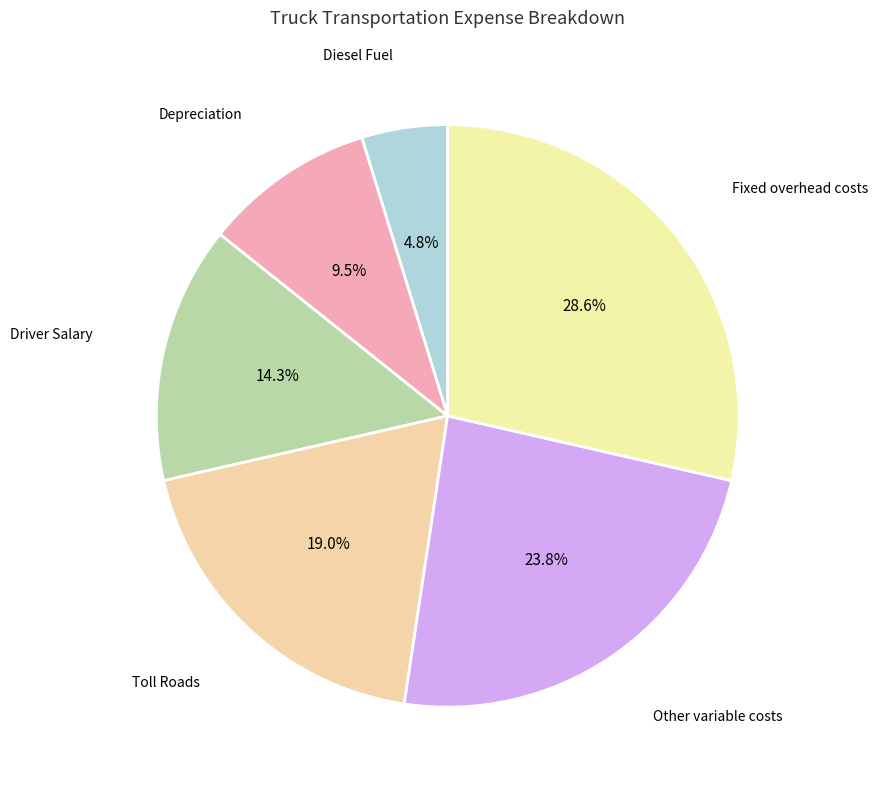

Rank the categories by value from lowest to highest.

Diesel Fuel, Depreciation, Driver Salary, Toll Roads, Other variable costs, Fixed overhead costs